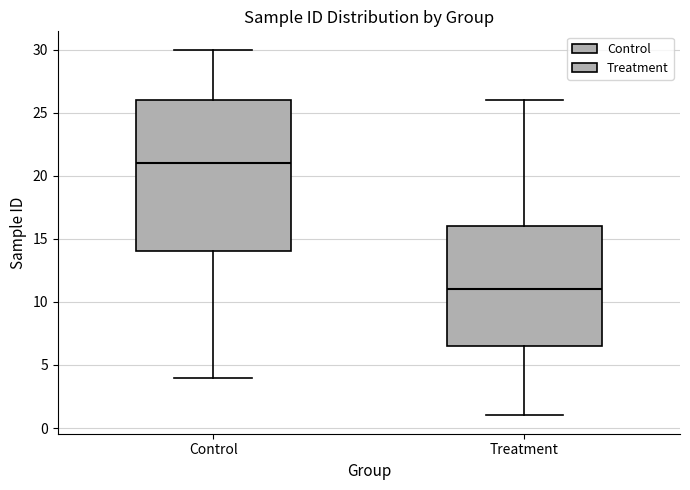

Comparing the boxes themselves (not the whiskers), which one is the tallest?

Control